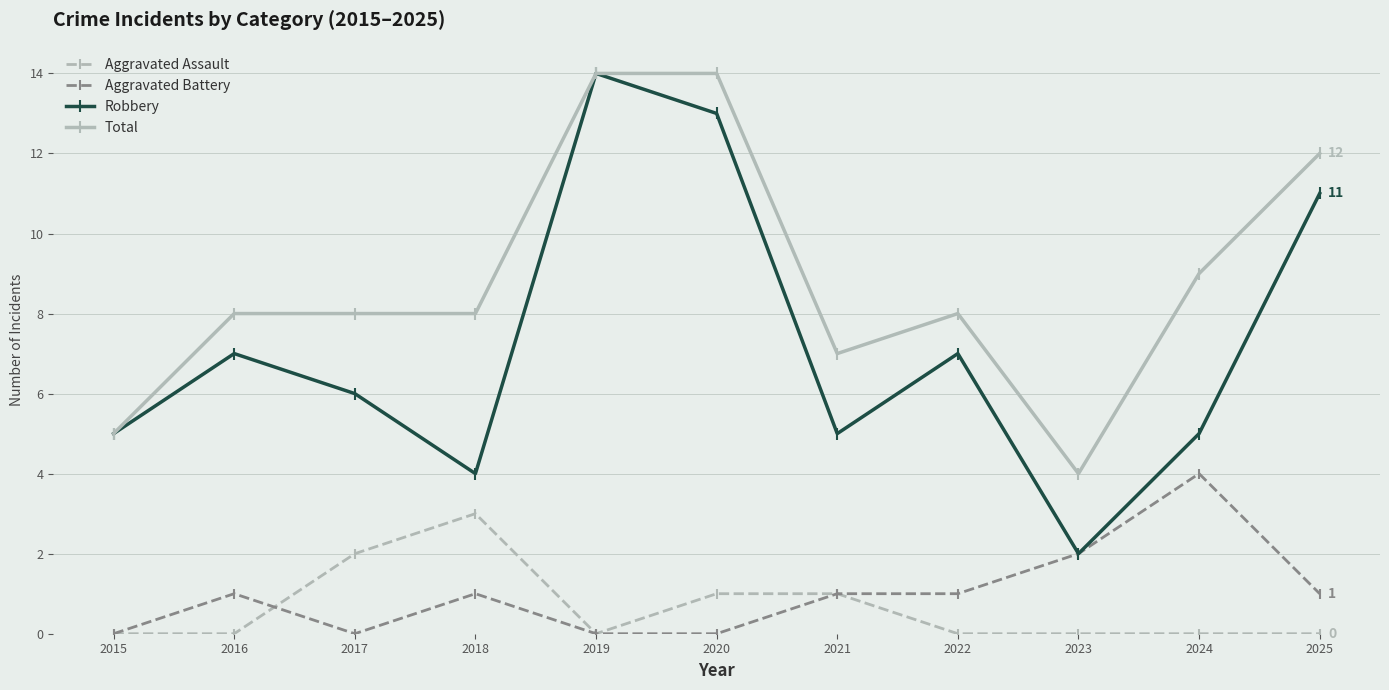

At 2022, list the series in order from smallest to largest.

Aggravated Assault, Aggravated Battery, Robbery, Total